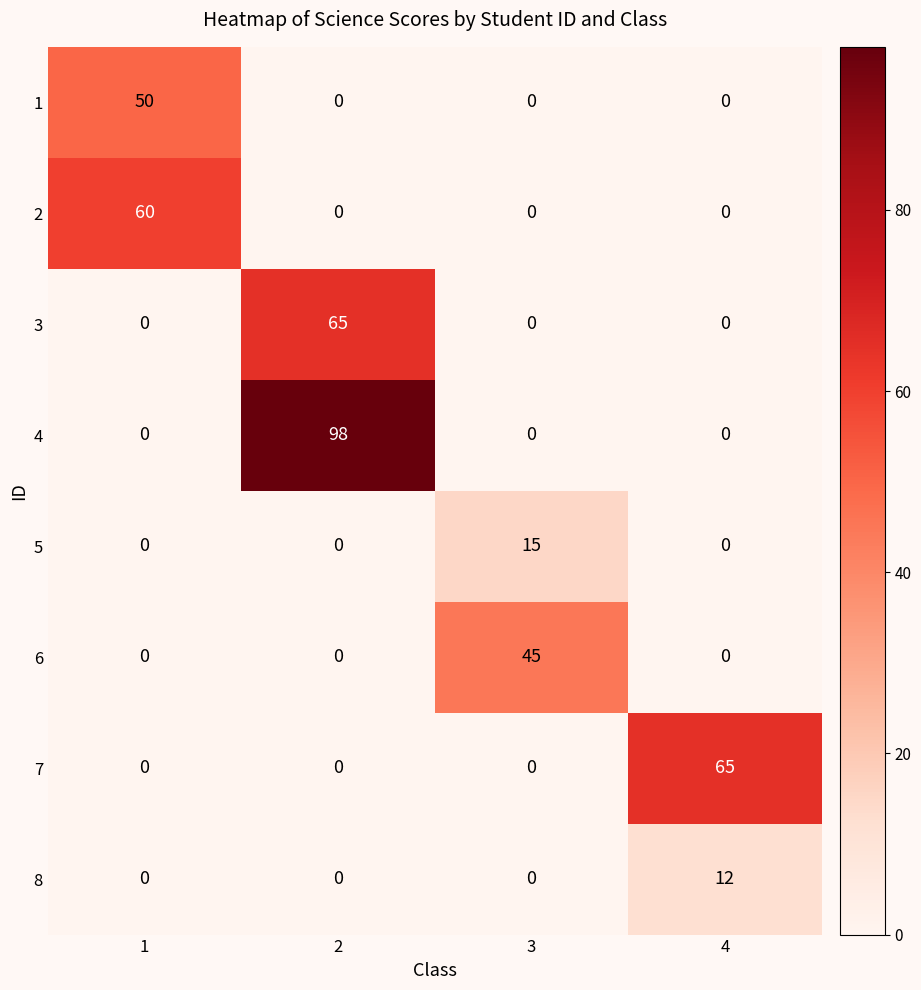

At which category is the sum across all series the highest?

2